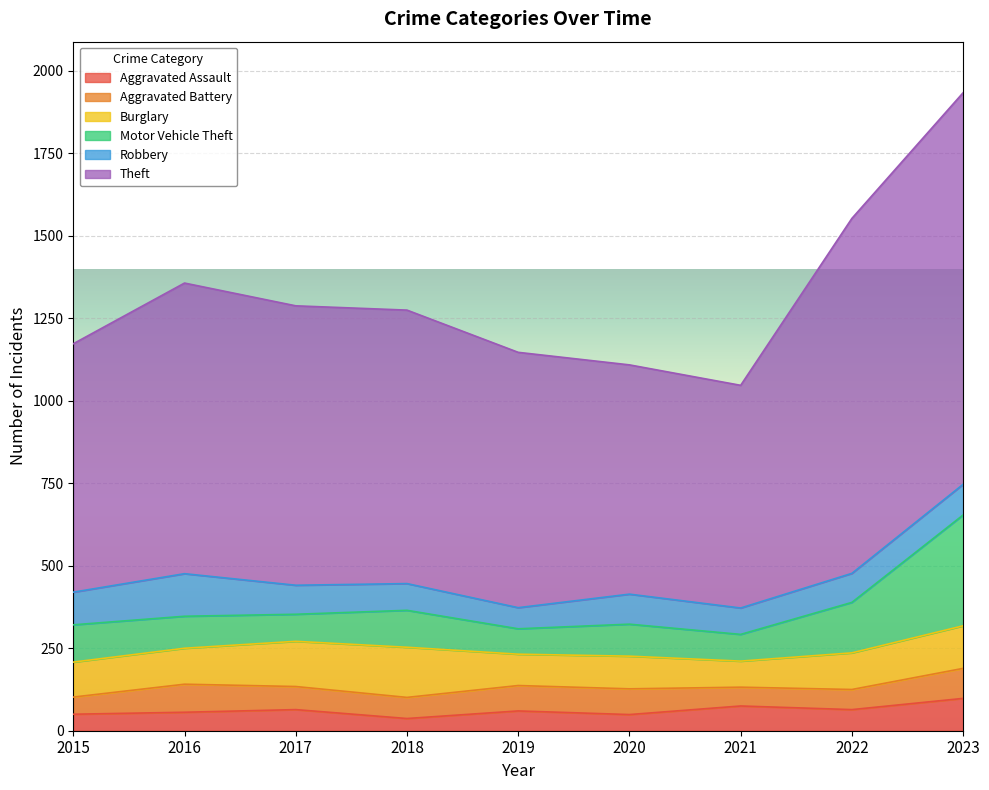

Which has a higher value, 2023 or 2016?

2023